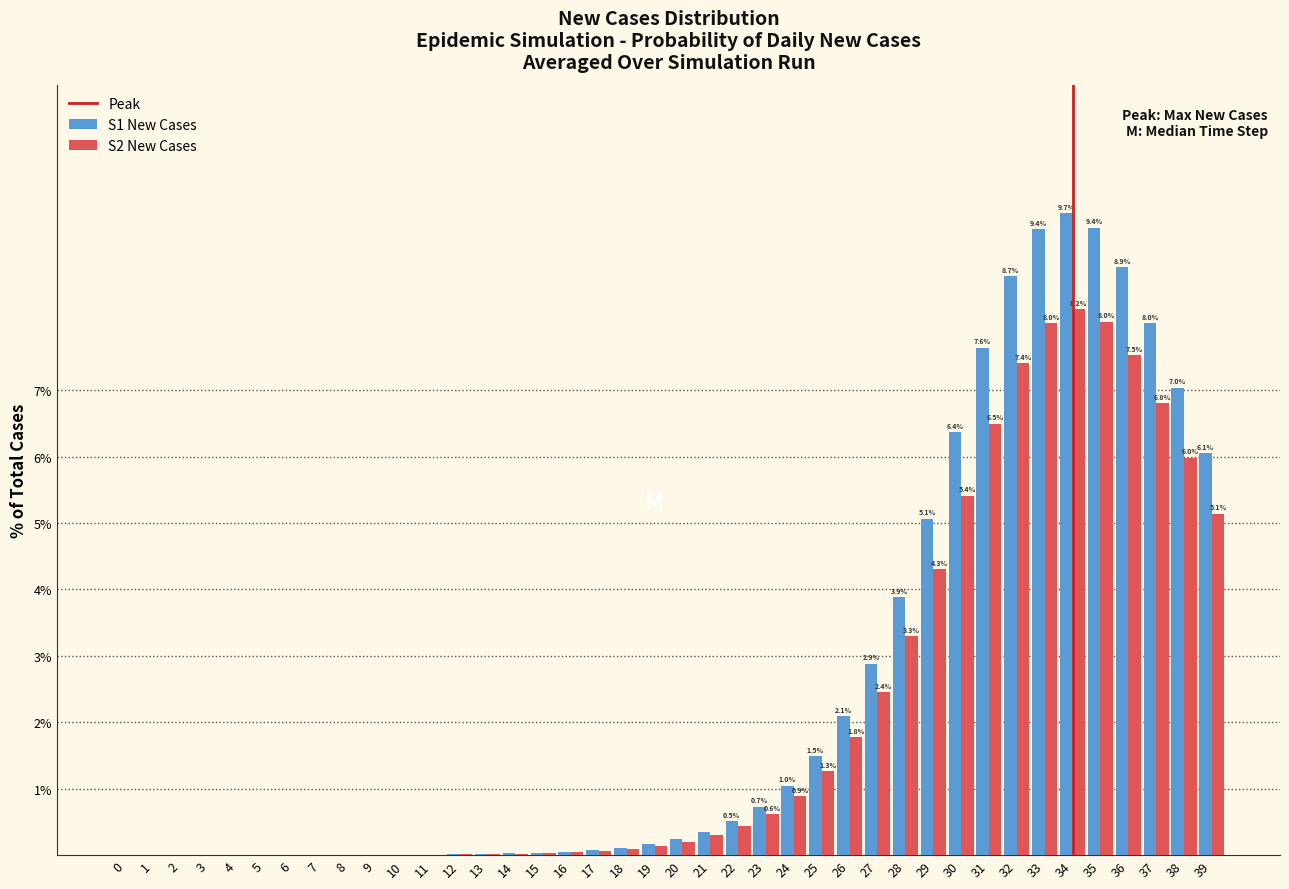

What is the greatest value displayed?

9.7